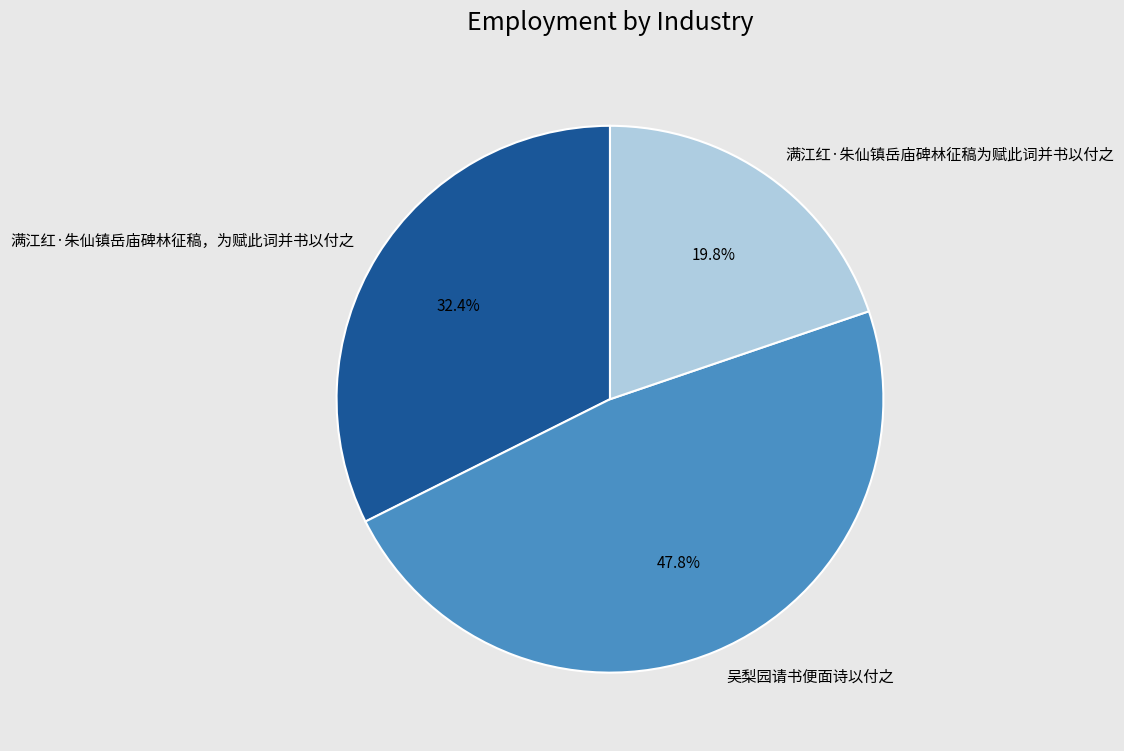

What is the ratio of the value at 满江红·朱仙镇岳庙碑林征稿，为赋此词并书以付之 to the value at 满江红·朱仙镇岳庙碑林征稿为赋此词并书以付之?

1.6